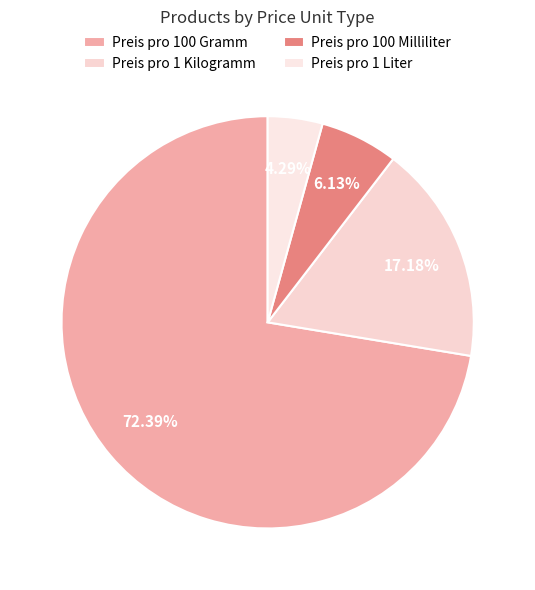

The Preis pro 1 Liter slice represents 10% of the pie. True or false?

False